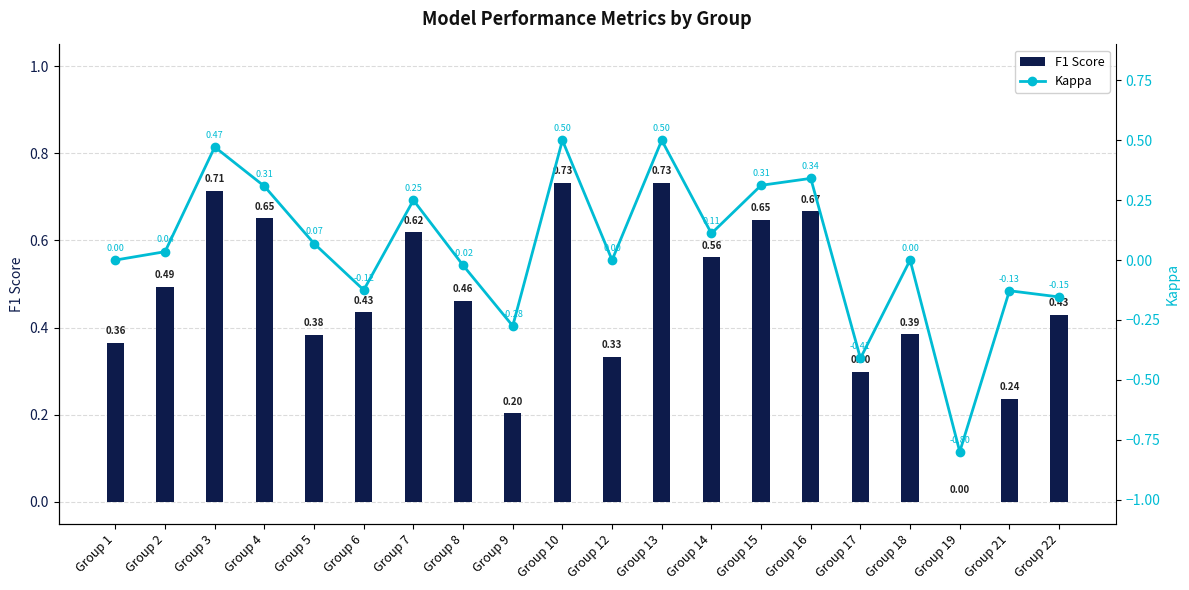

What is the sum of all F1 Score values?

9.4